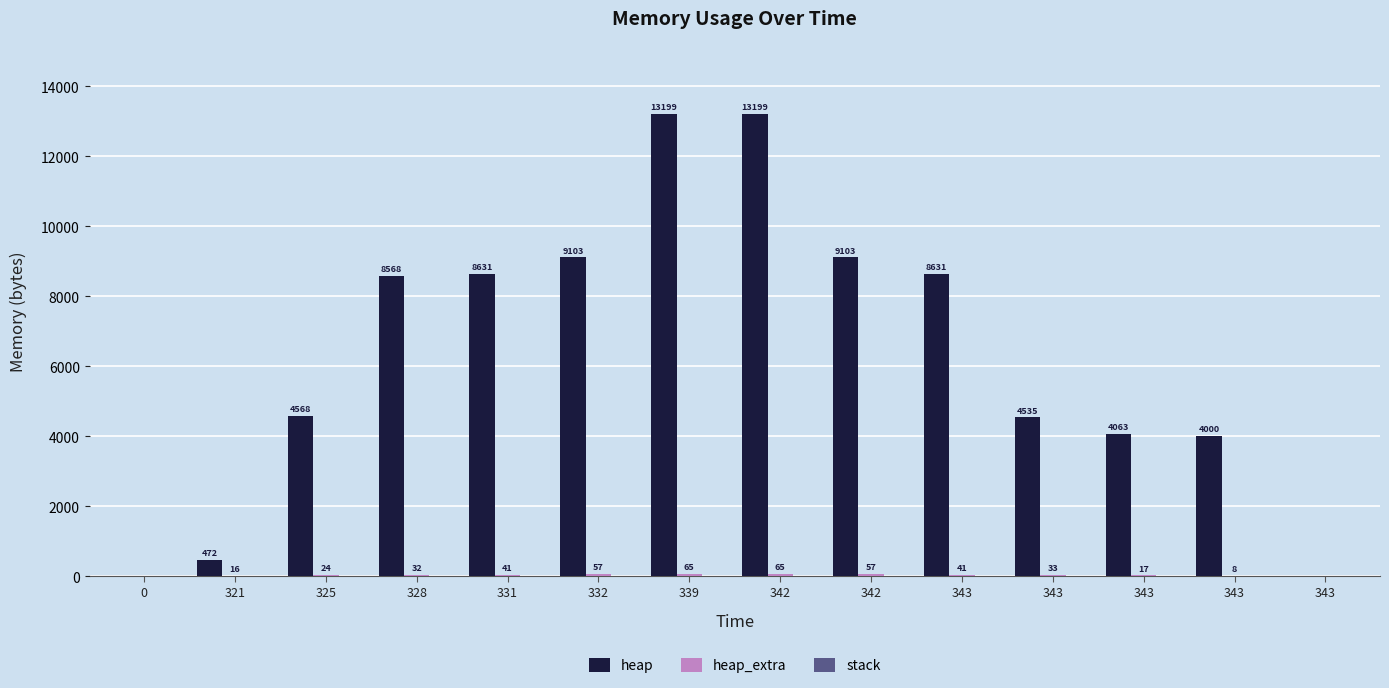

What is the sum of the heap values at 339 and 328?

21767